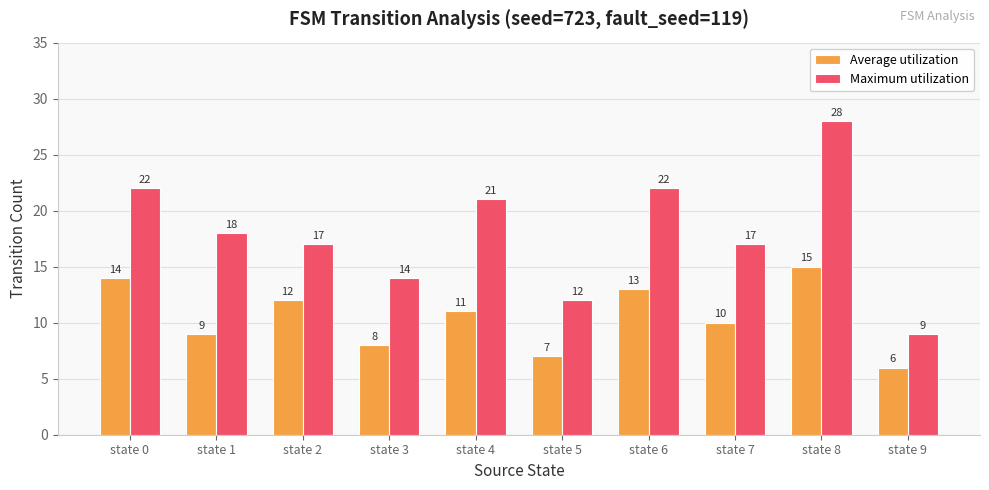

What is the value of the Maximum utilization bar at the 10th from the left?

9